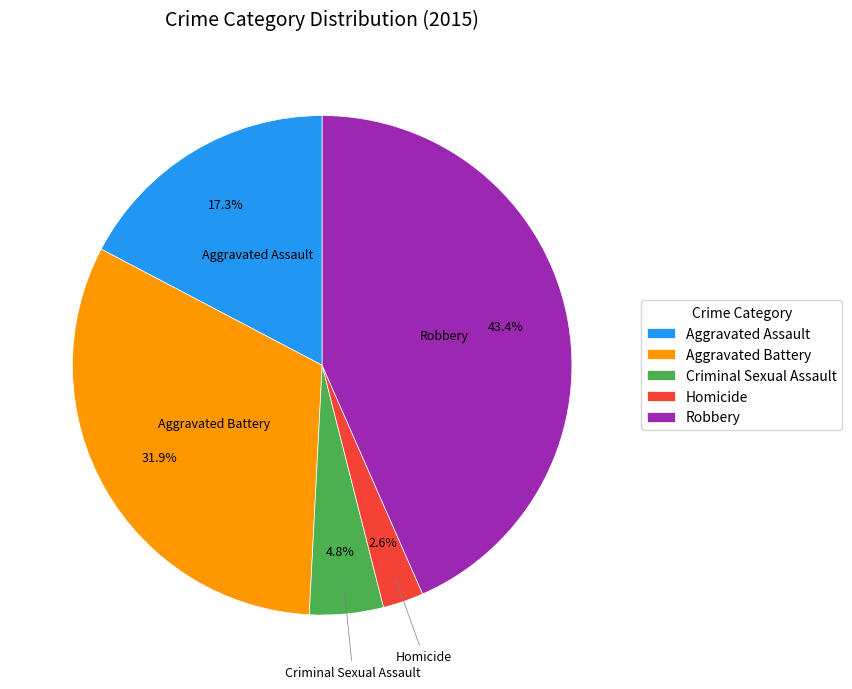

To the nearest percent, what is the combined percentage of Homicide and Aggravated Assault?

20%